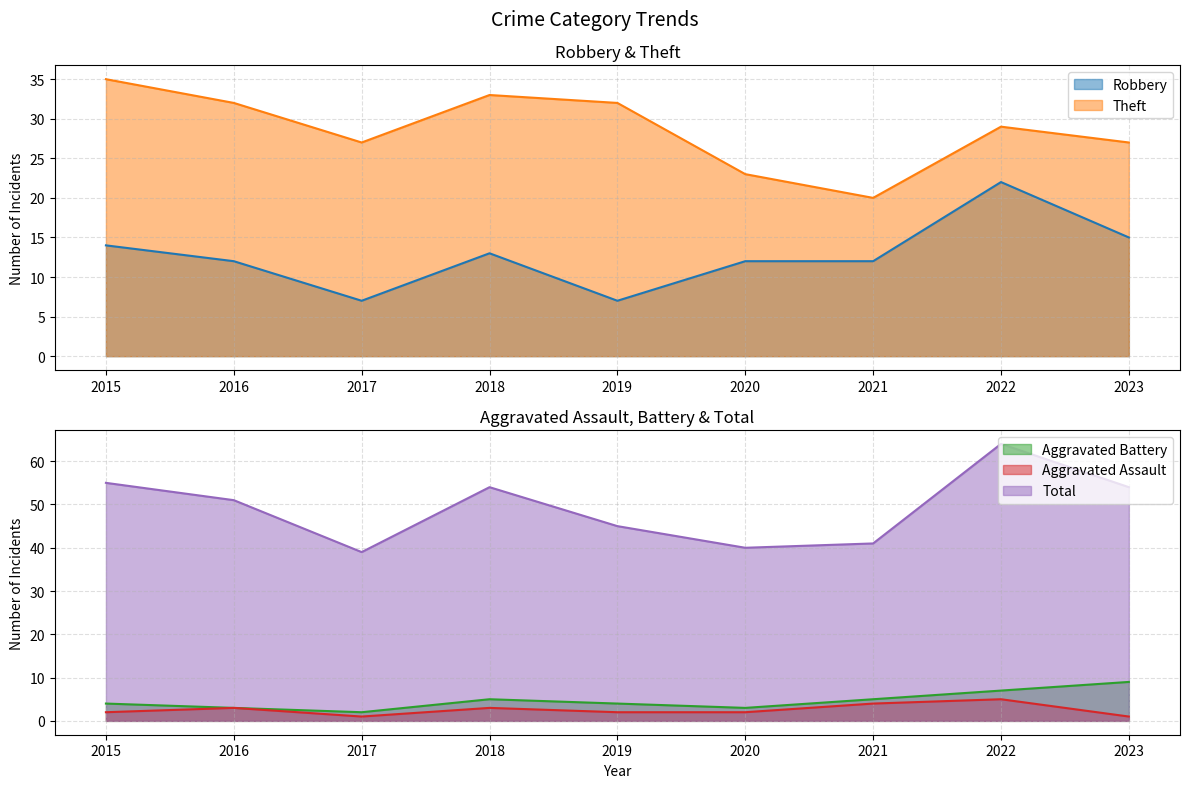

True or false: Theft and Robbery cross at least once.

False